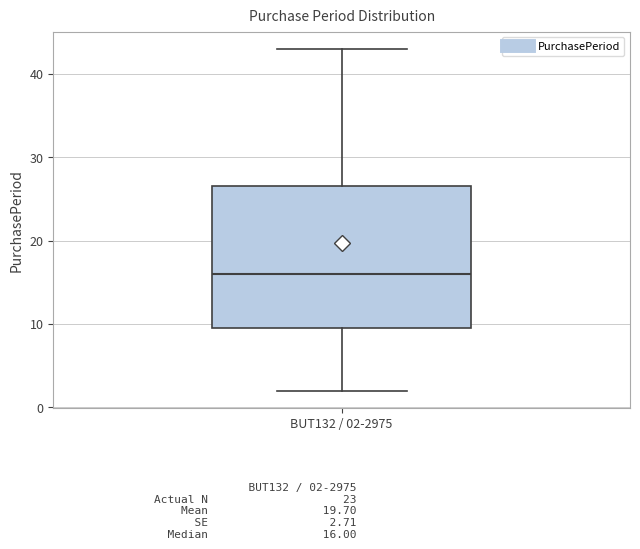

Where does the median line of the box for BUT132 / 02-2975 sit on the y-axis? The values are not printed on the chart, so give them approximately, as read against the axis.

16